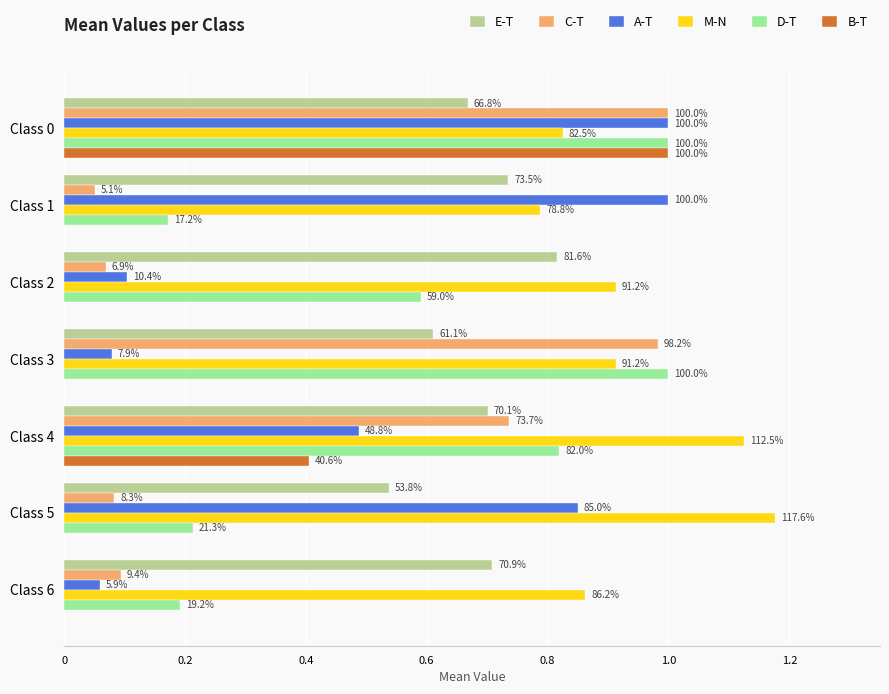

What are all the series names shown in the legend?

E-T, C-T, A-T, M-N, D-T, B-T